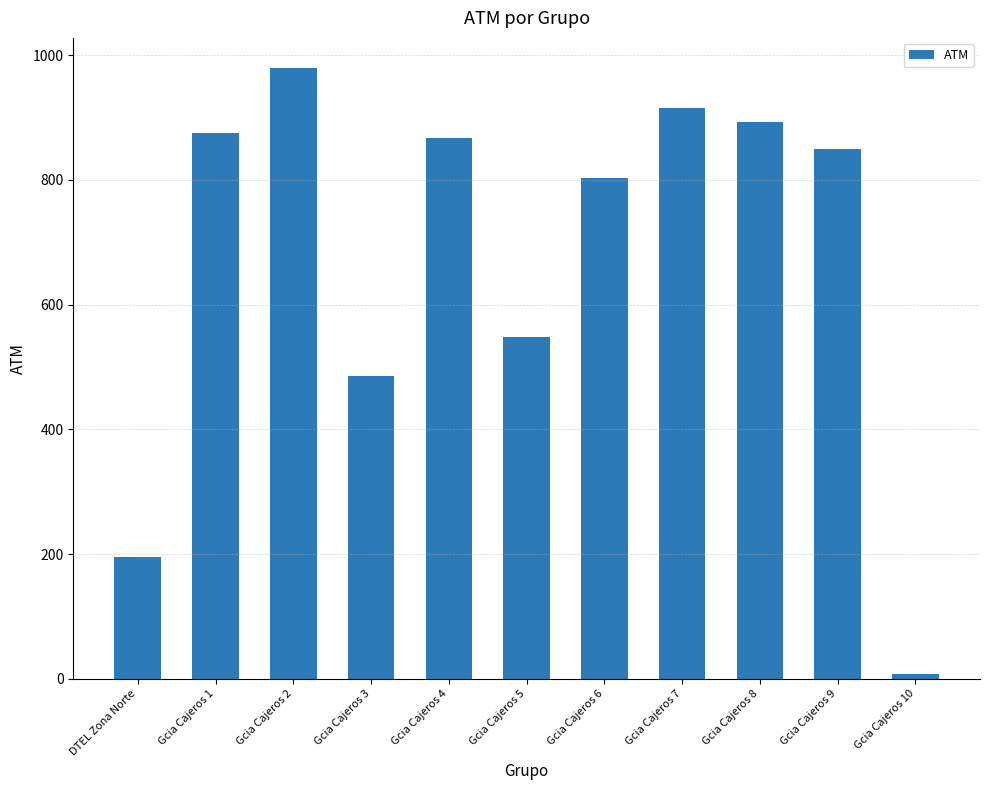

What is the difference between the maximum and minimum values?

972